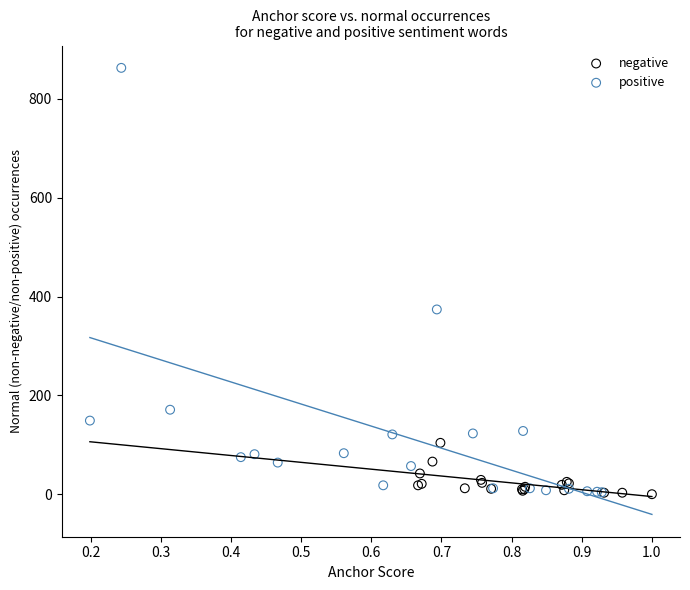

What are all the series names shown in the legend?

negative, positive